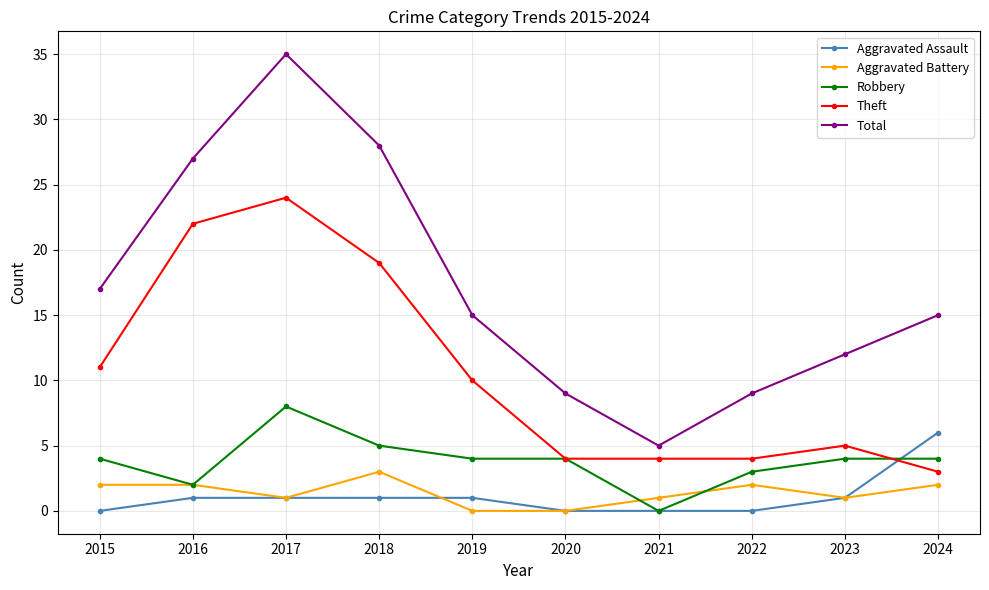

What is the maximum value for Theft?

24